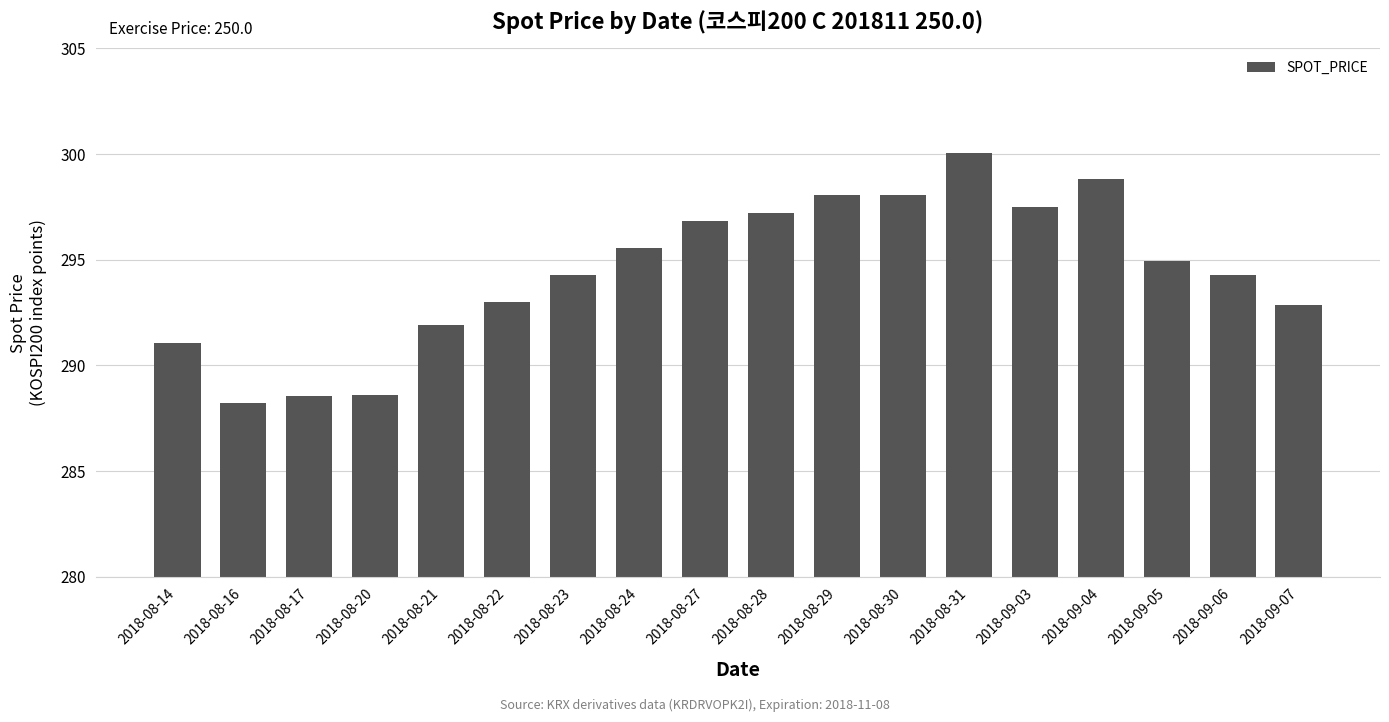

Reading left to right, extract all data points from this chart.

2018-08-14=291.1	2018-08-16=288.2	2018-08-17=288.6	2018-08-20=288.6	2018-08-21=291.9	2018-08-22=293.0	2018-08-23=294.3	2018-08-24=295.5	2018-08-27=296.8	2018-08-28=297.2	2018-08-29=298.1	2018-08-30=298.1	2018-08-31=300.1	2018-09-03=297.5	2018-09-04=298.8	2018-09-05=295.0	2018-09-06=294.3	2018-09-07=292.9